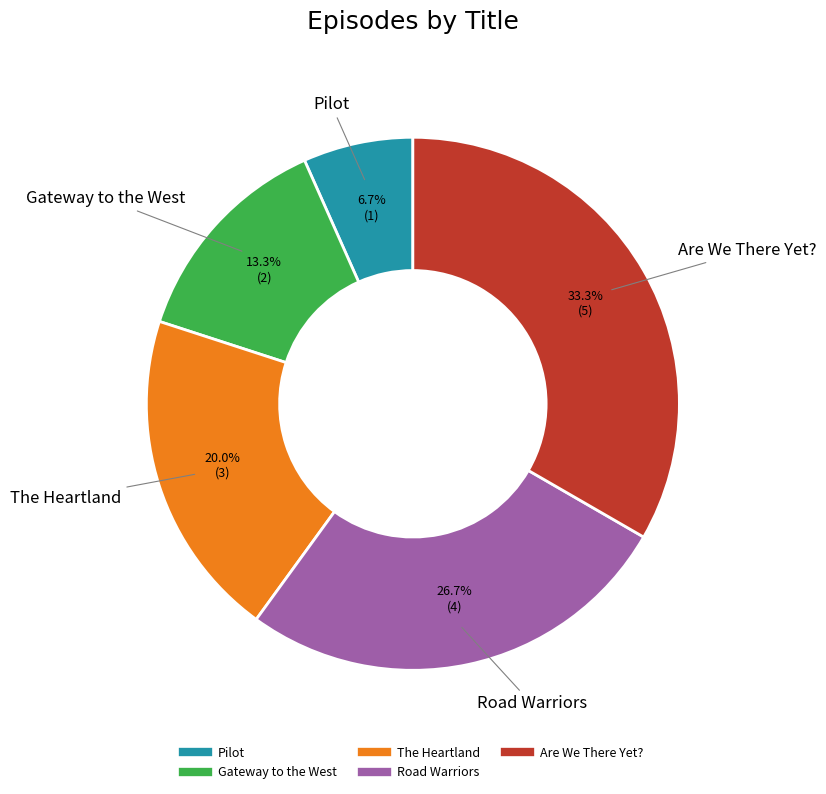

How many segments does this pie chart have?

5